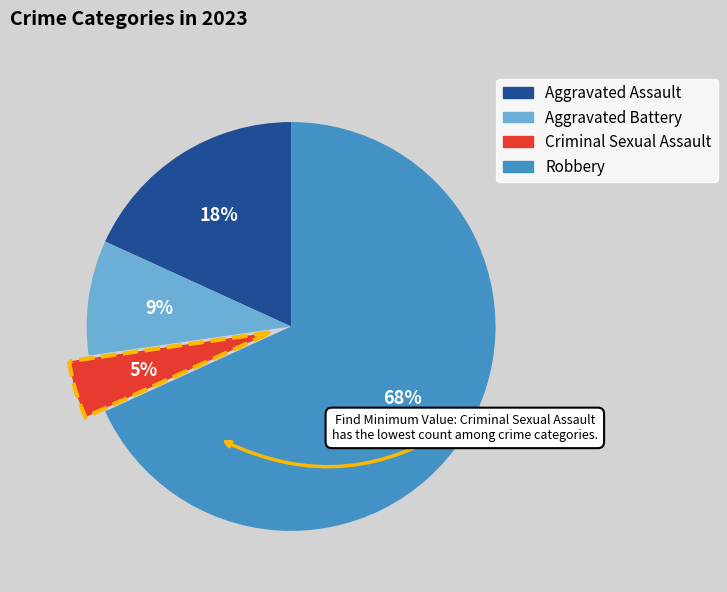

Which category has the smallest portion of the pie?

Criminal Sexual Assault